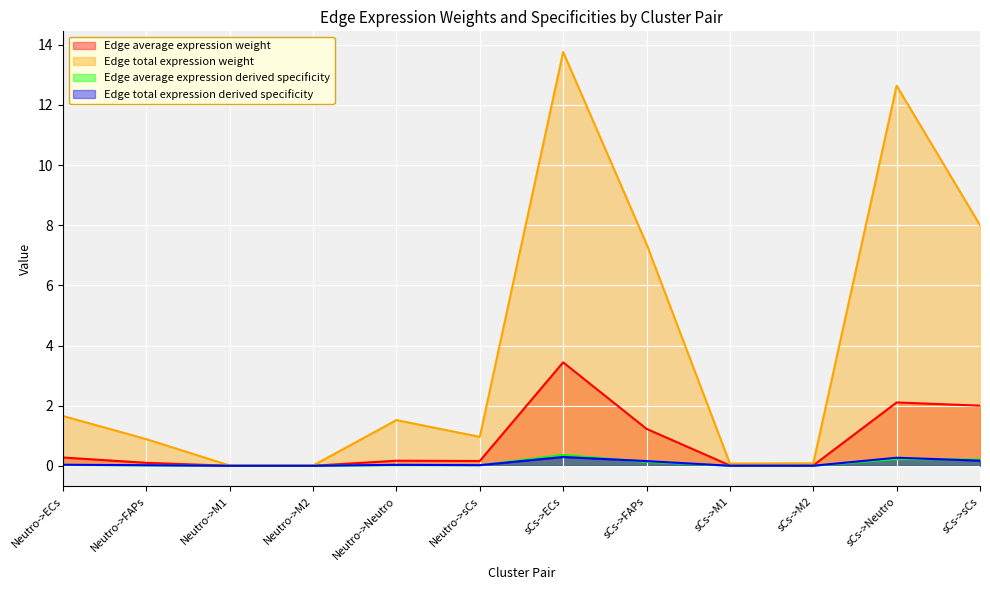

Which series has the largest total across all categories?

Edge total expression weight